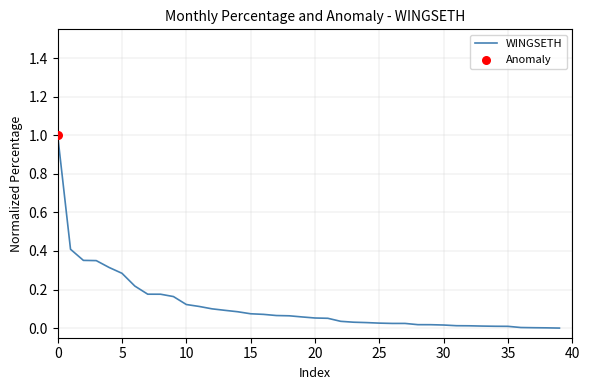

What is the maximum value shown in the chart?

1.0